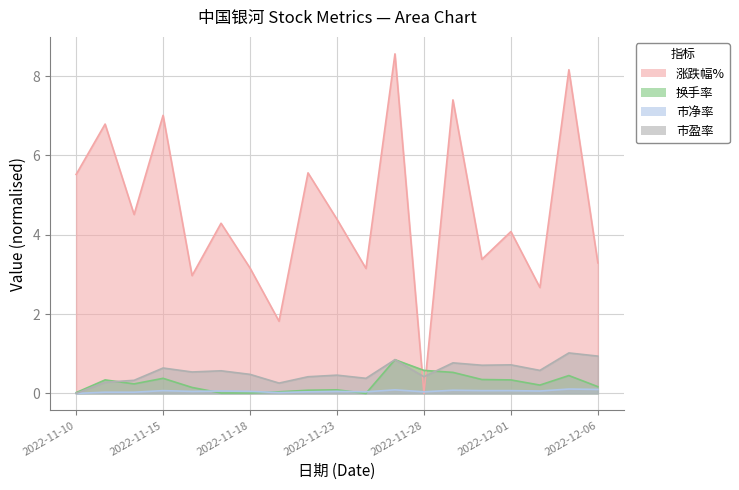

Reading left to right, extract all data points from this chart.

涨跌幅%: 5.5	6.8	4.5	7.0	3.0	4.3	3.2	1.8	5.6	4.4	3.1	8.6	0.0	7.4	3.4	4.1	2.7	8.2	3.3
换手率: 0.0	0.3	0.2	0.4	0.1	0.0	0.0	0.0	0.1	0.1	0.0	0.9	0.6	0.5	0.3	0.3	0.2	0.4	0.2
市净率: 0.0	0.0	0.0	0.1	0.0	0.1	0.0	0.0	0.0	0.0	0.0	0.1	0.0	0.1	0.1	0.1	0.1	0.1	0.1
市盈率: 0.0	0.3	0.3	0.6	0.5	0.6	0.5	0.3	0.4	0.5	0.4	0.8	0.4	0.8	0.7	0.7	0.6	1.0	0.9